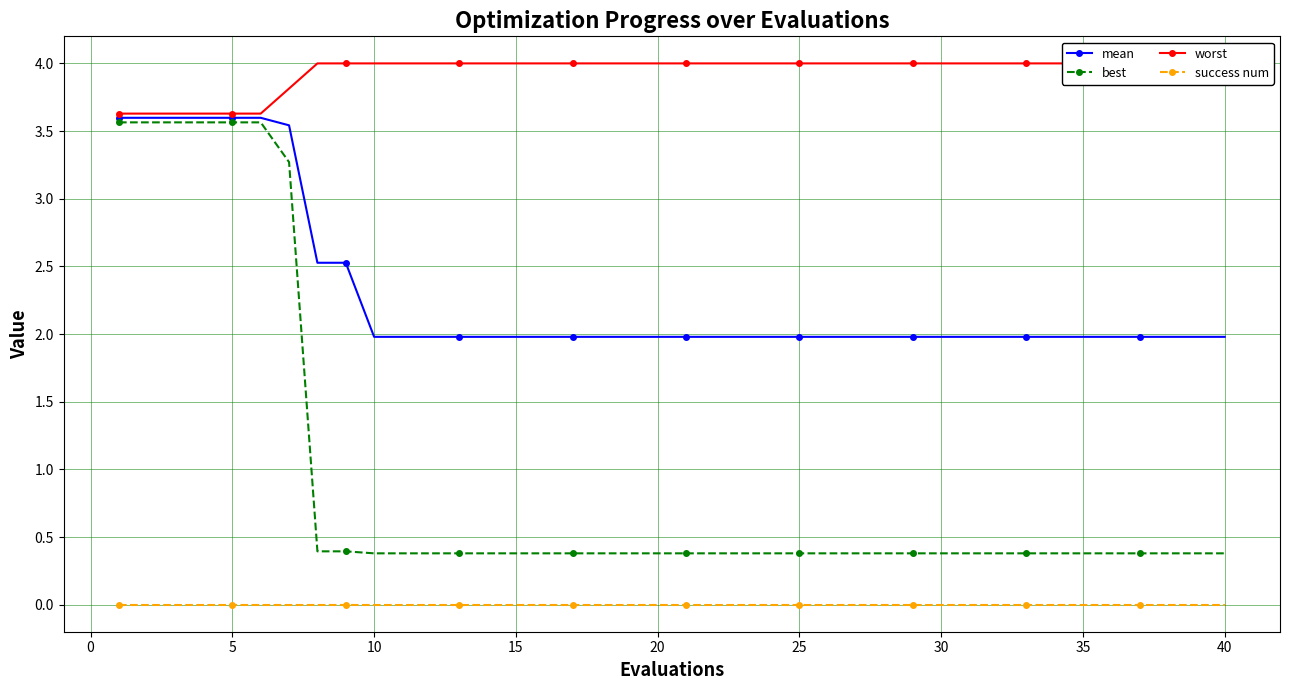

True or false: worst has more than 1 points higher than both neighbors.

False